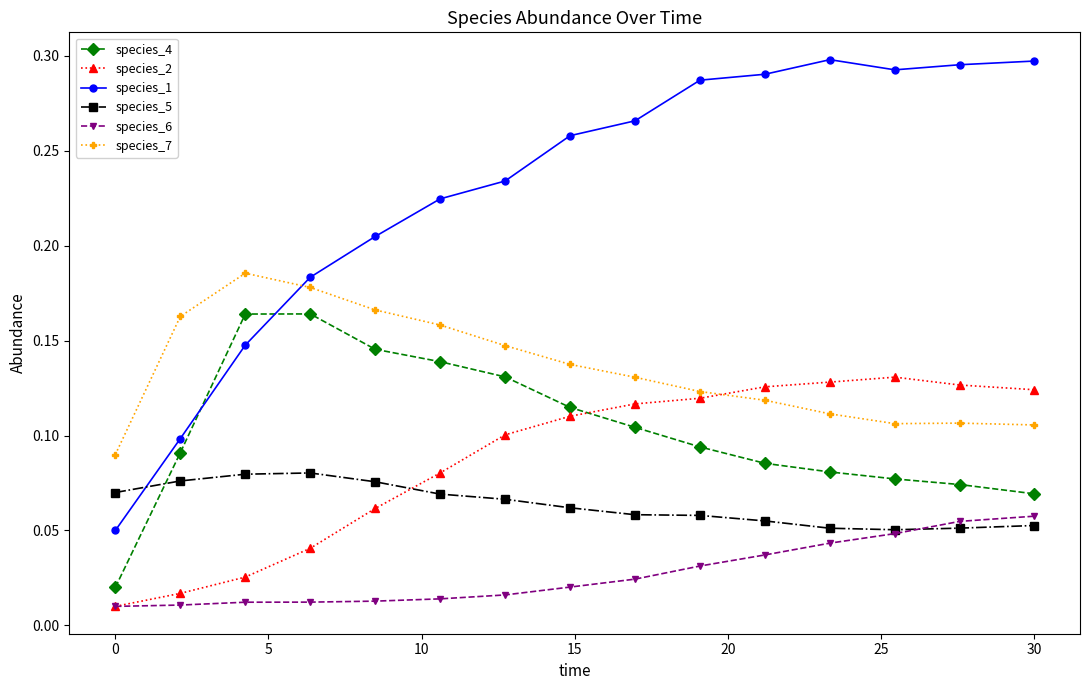

Which series has the largest total across all categories?

species_1